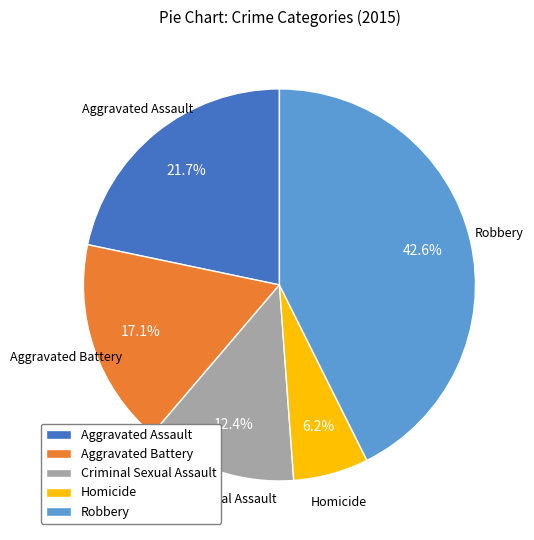

To the nearest percent, what is the average slice percentage?

20%